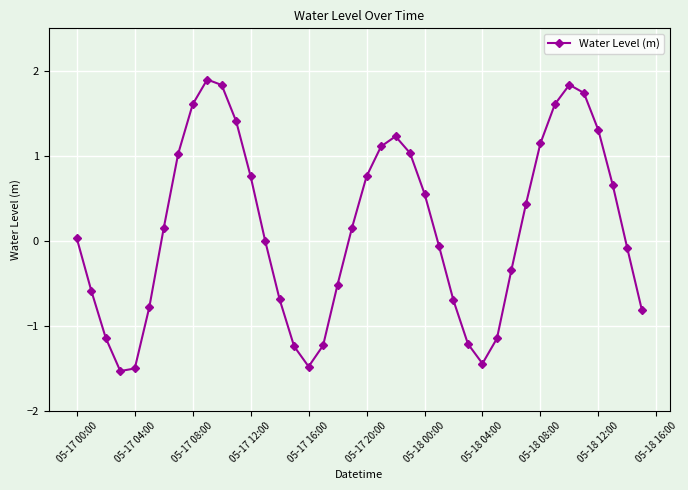

What is the difference between the maximum and second lowest values?

3.4